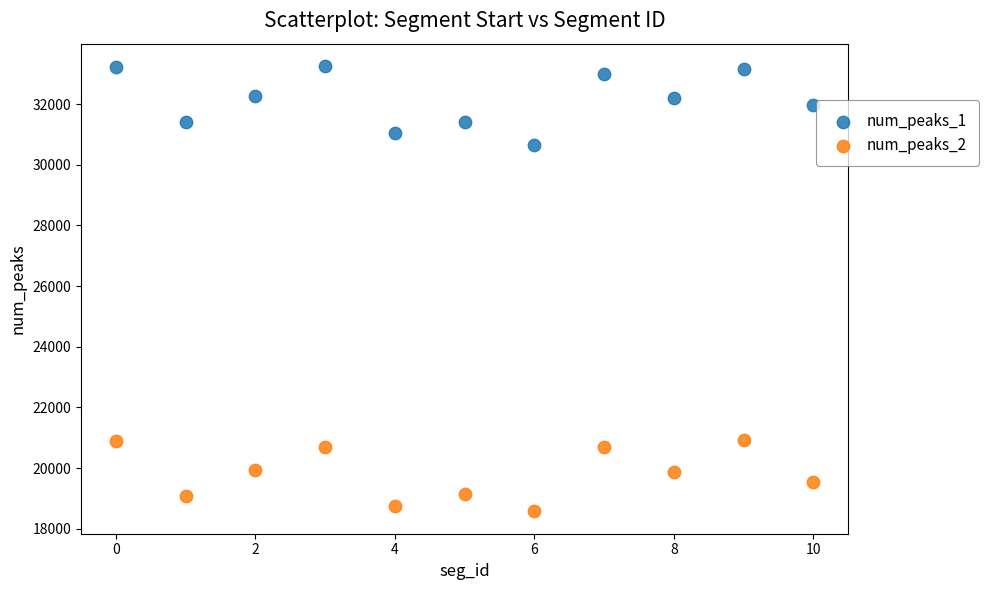

Which series has the widest spread of Y values?

num_peaks_1